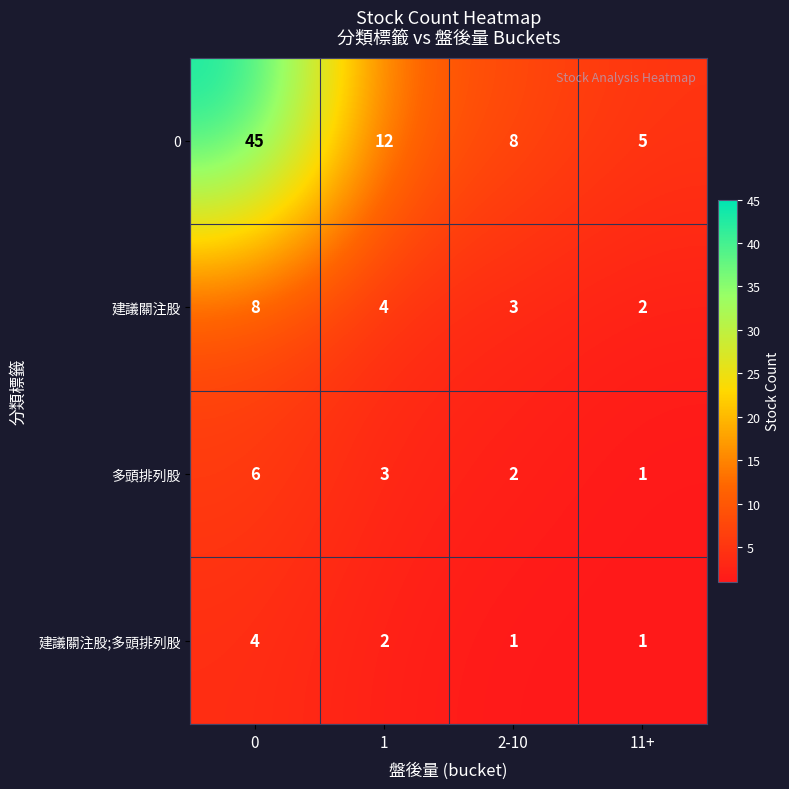

Count the number of data series in this chart.

4